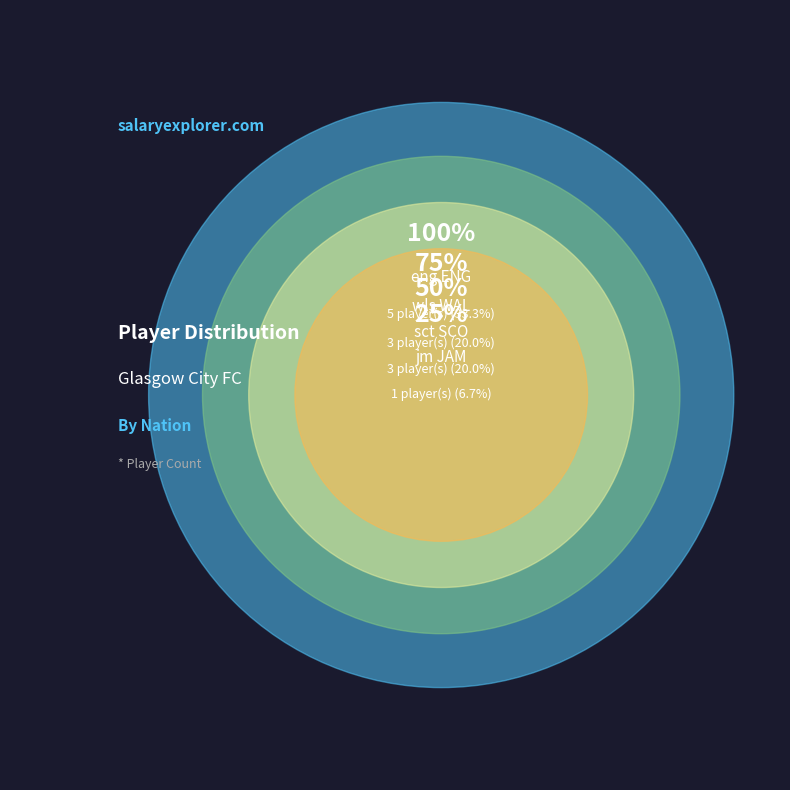

Which slice is the largest?

eng ENG